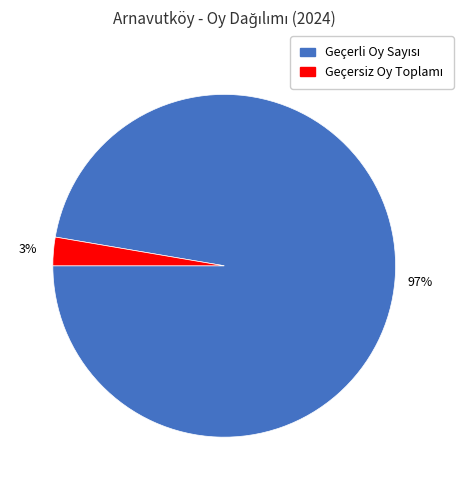

Is there any slice that represents more than half of the pie?

Yes